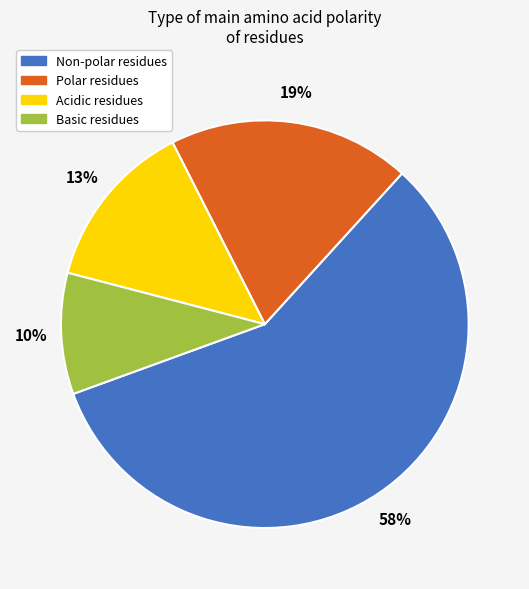

To the nearest percent, what is the average slice percentage?

25%